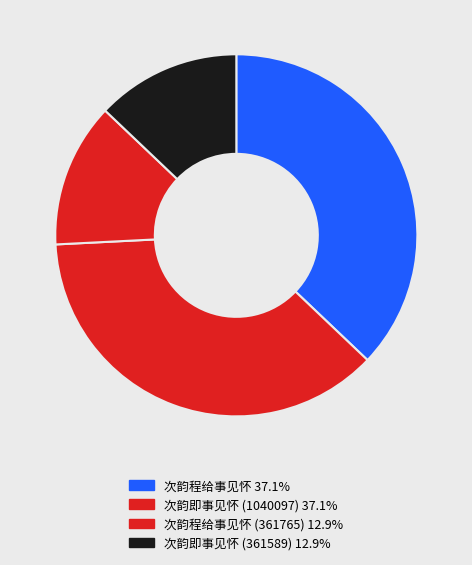

Which category has the biggest portion of the pie?

次韵即事见怀 (1040097)